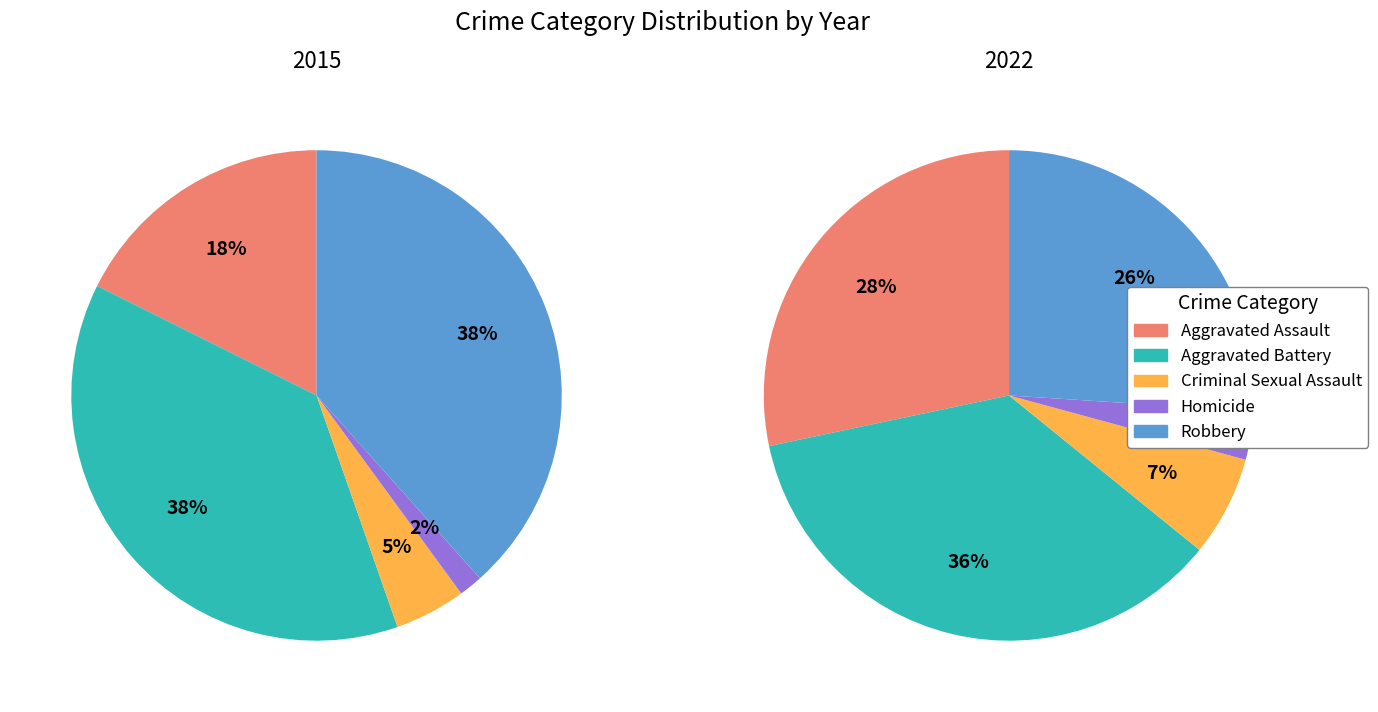

Is Criminal Sexual Assault the majority of the pie?

No